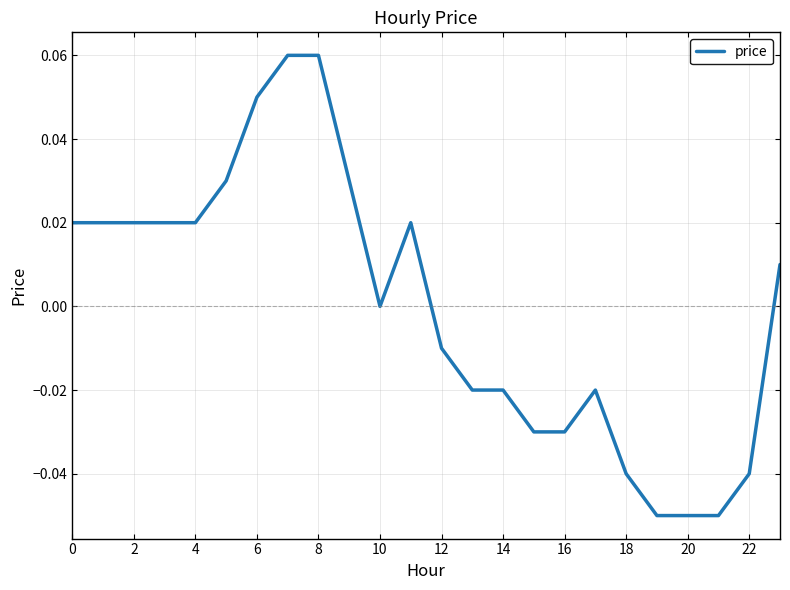

How many lines are shown in the chart?

1